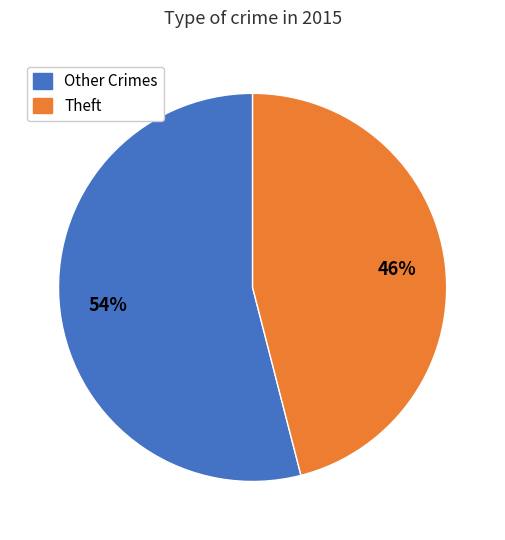

Is there a majority slice in this chart?

Yes